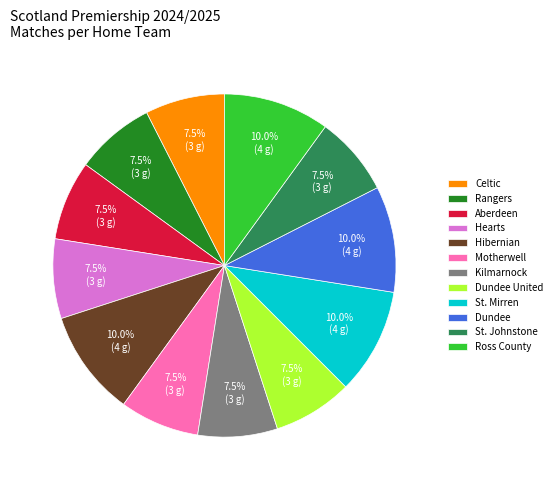

What percentage do Dundee United and St. Mirren together represent?

17.5%